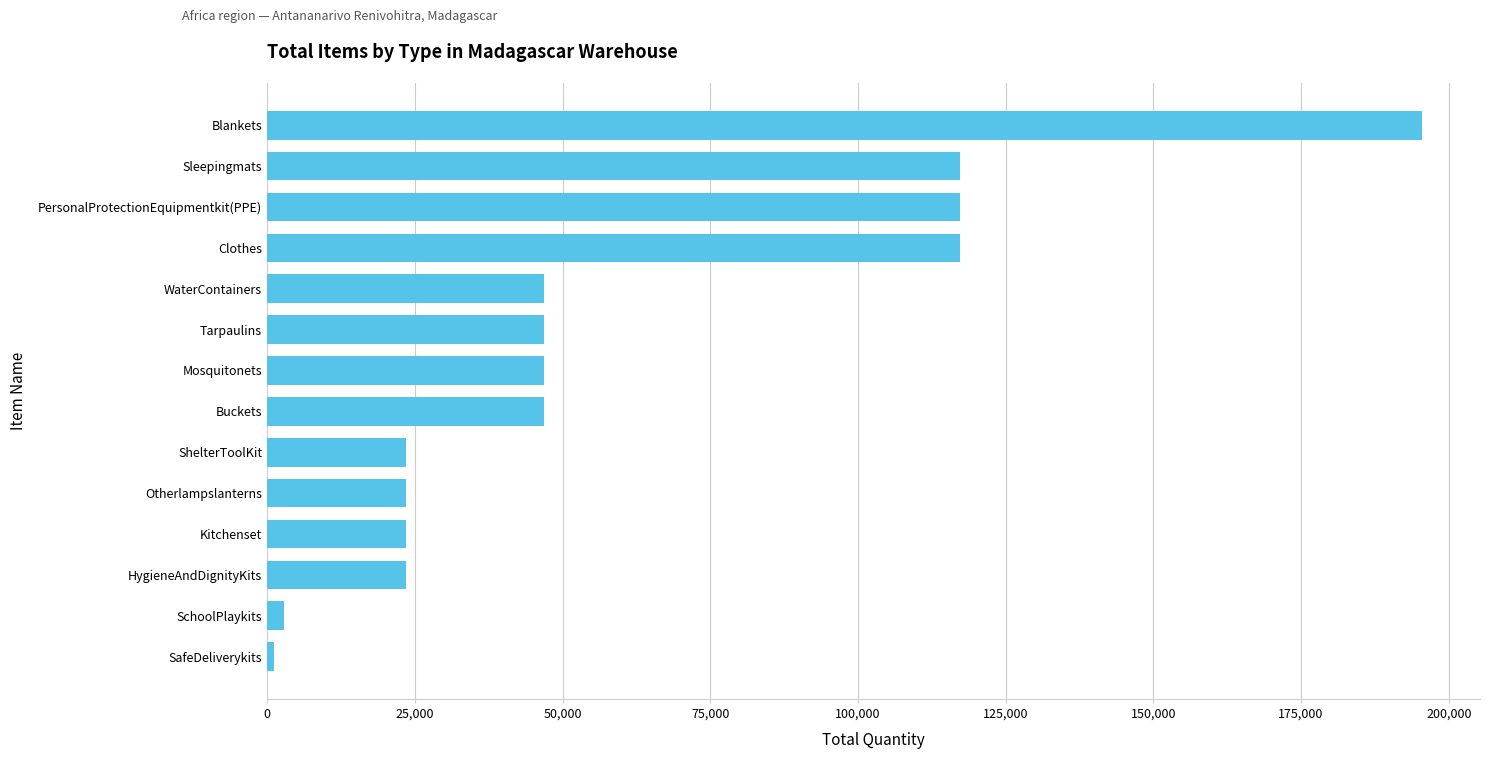

What is the change in value from HygieneAndDignityKits to Buckets?

+23461